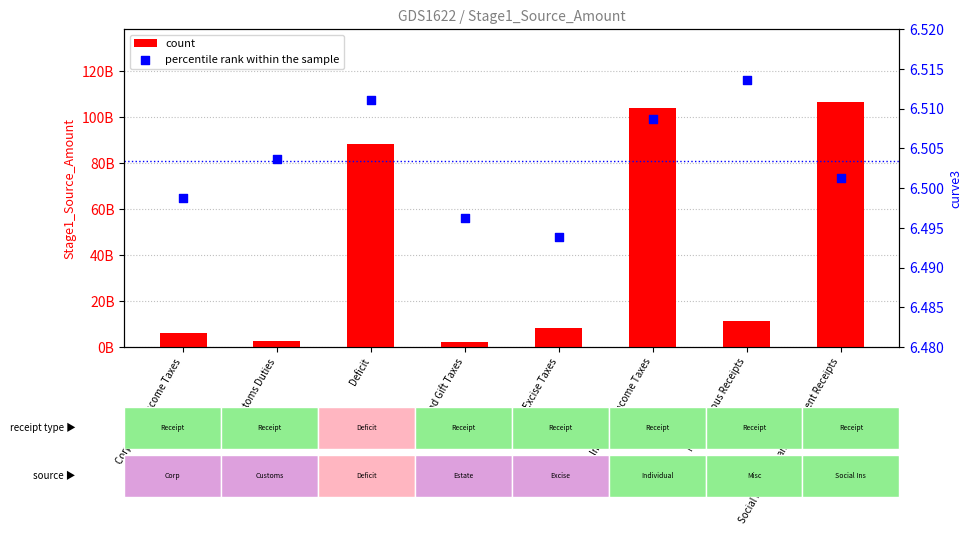

At which category is the sum across all series the highest?

Social Insurance and Retirement Receipts